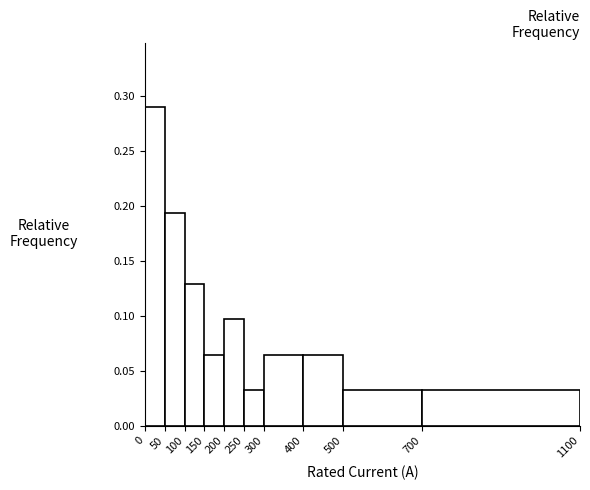

Reading left to right, list every bar in this chart as the range it spans on the x-axis followed by its height. The values are not printed on the chart, so give them approximately, as read against the axis.

0 to 50: 0.290
50 to 100: 0.195
100 to 150: 0.130
150 to 200: 0.065
200 to 250: 0.095
250 to 300: 0.030
300 to 400: 0.065
400 to 500: 0.065
500 to 700: 0.030
700 to 1100: 0.030